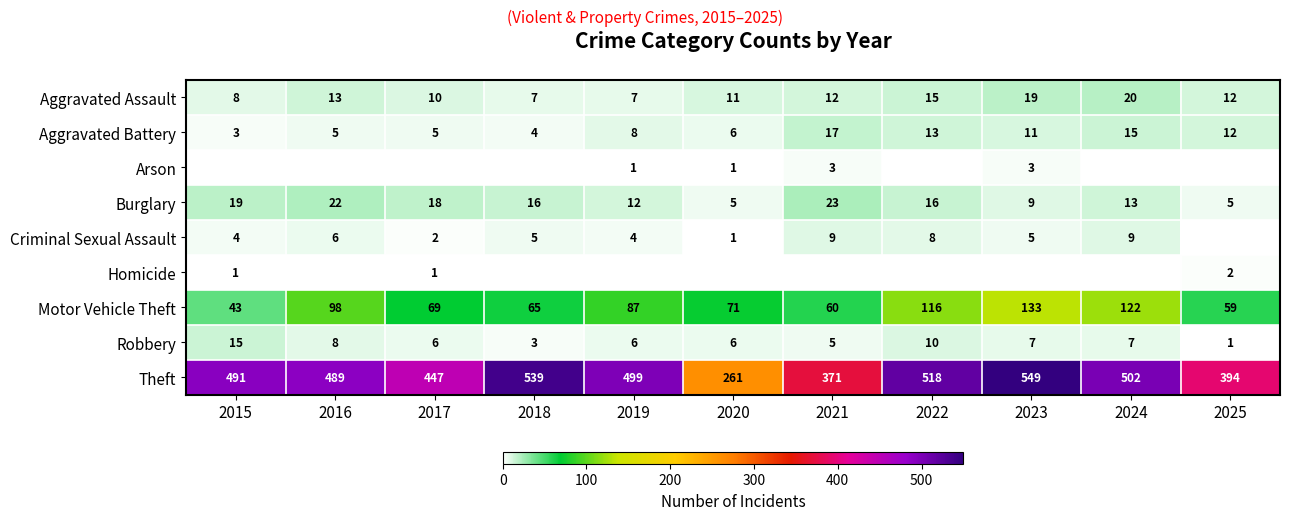

What is the total value across all series at 2023?

736